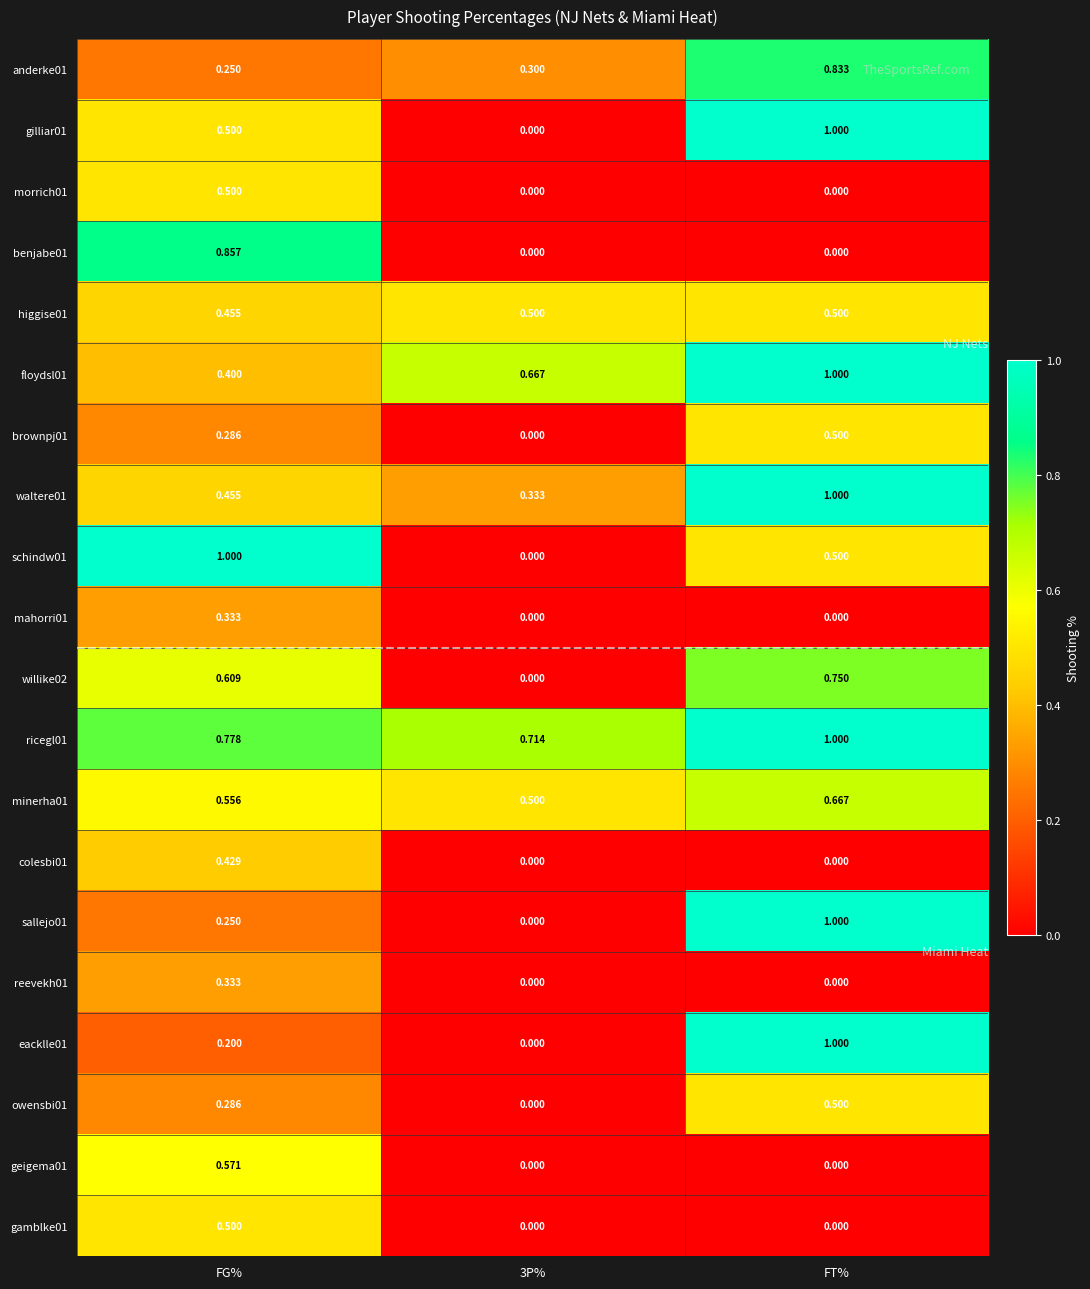

At which label does floydsl01 reach its peak?

FT%